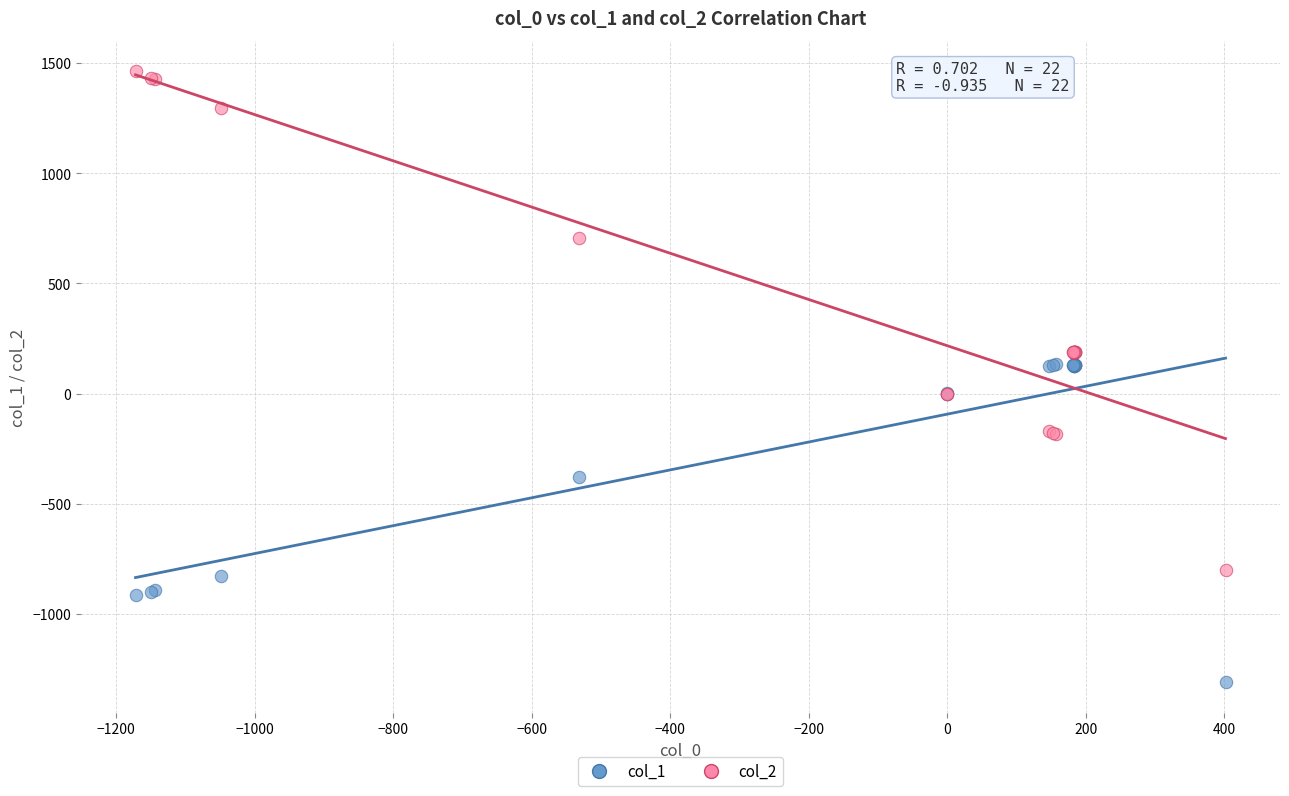

Which series has the widest spread of Y values?

col_2